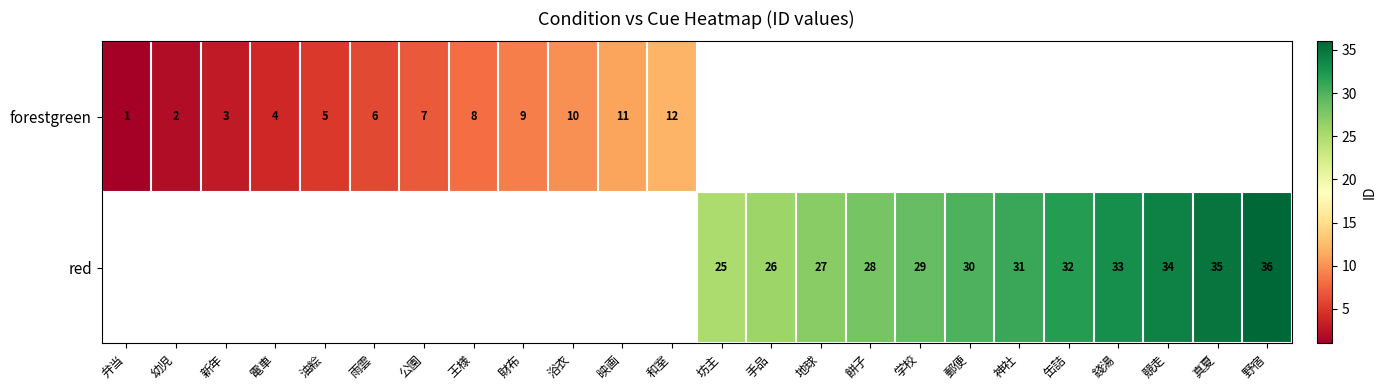

The red series shows 28 at 餅子. True or false?

True